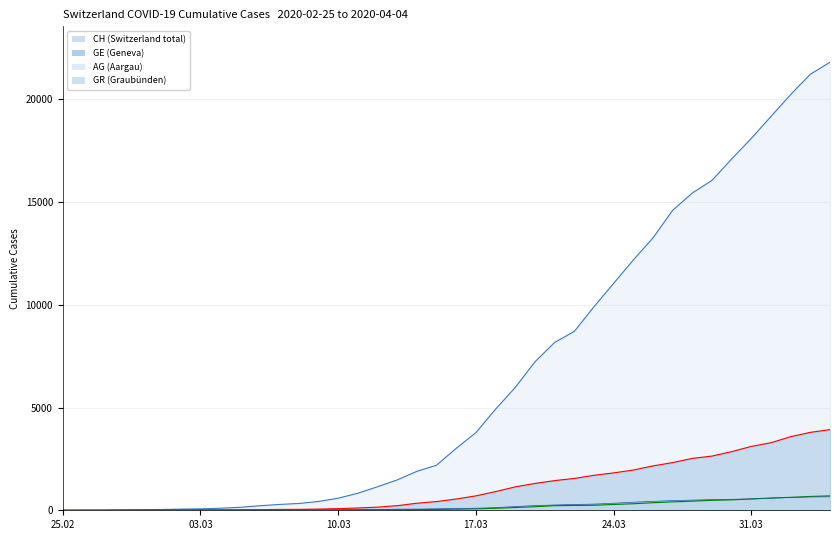

True or false: GE and CH intersect in this chart.

False